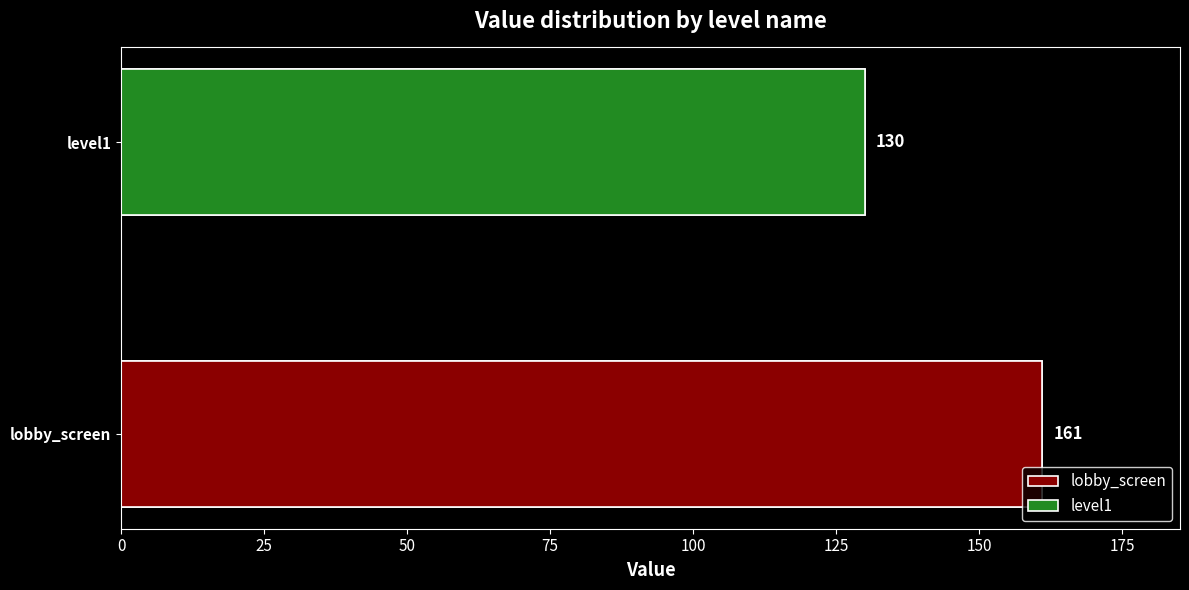

How many data points does each series have?

2